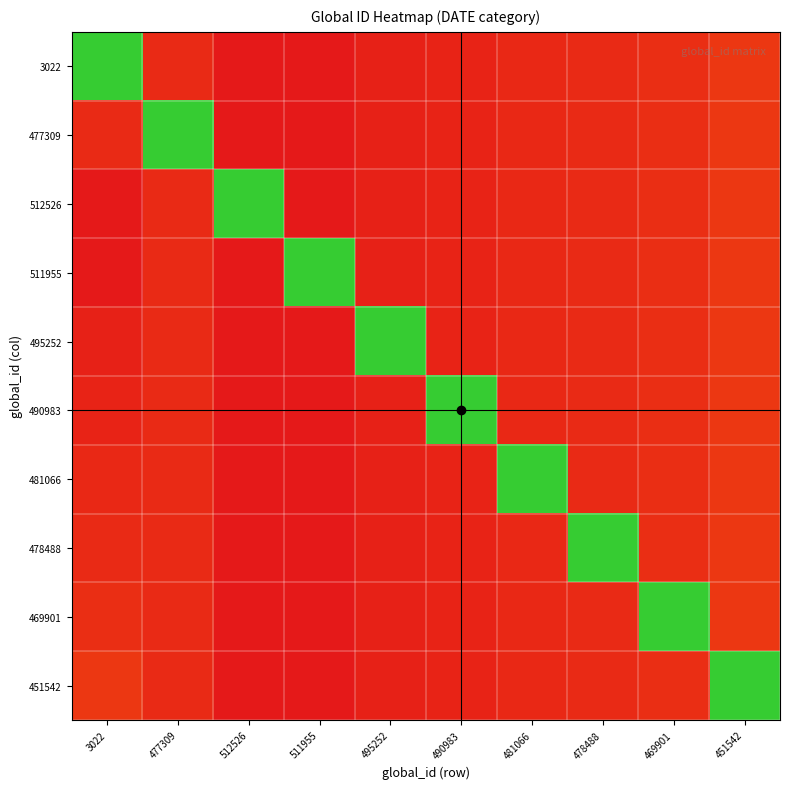

At how many categories does at least one series exceed 0?

10